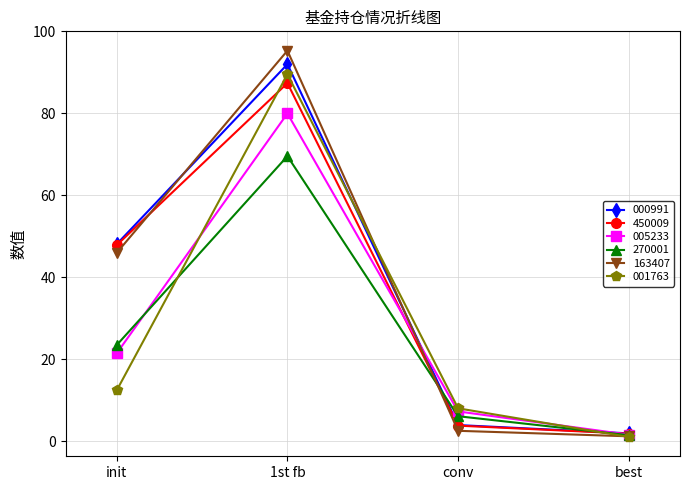

What is the maximum value for 000991?

92.0